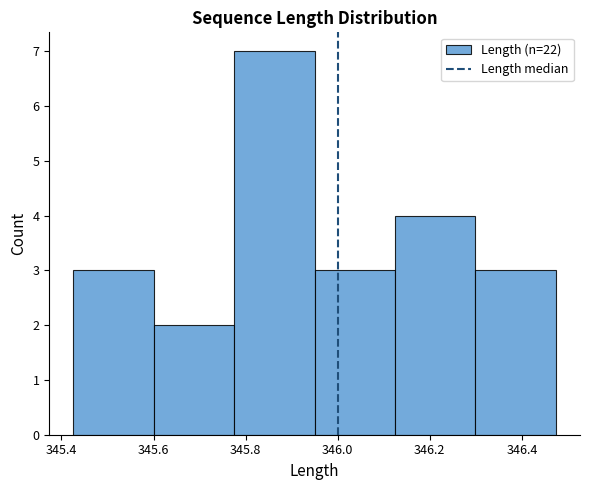

What is the height of the bar covering 345.42 to 345.60 on the x-axis? Neither the bar edges nor the heights are printed on the chart, so give them approximately, as read against the axes.

3